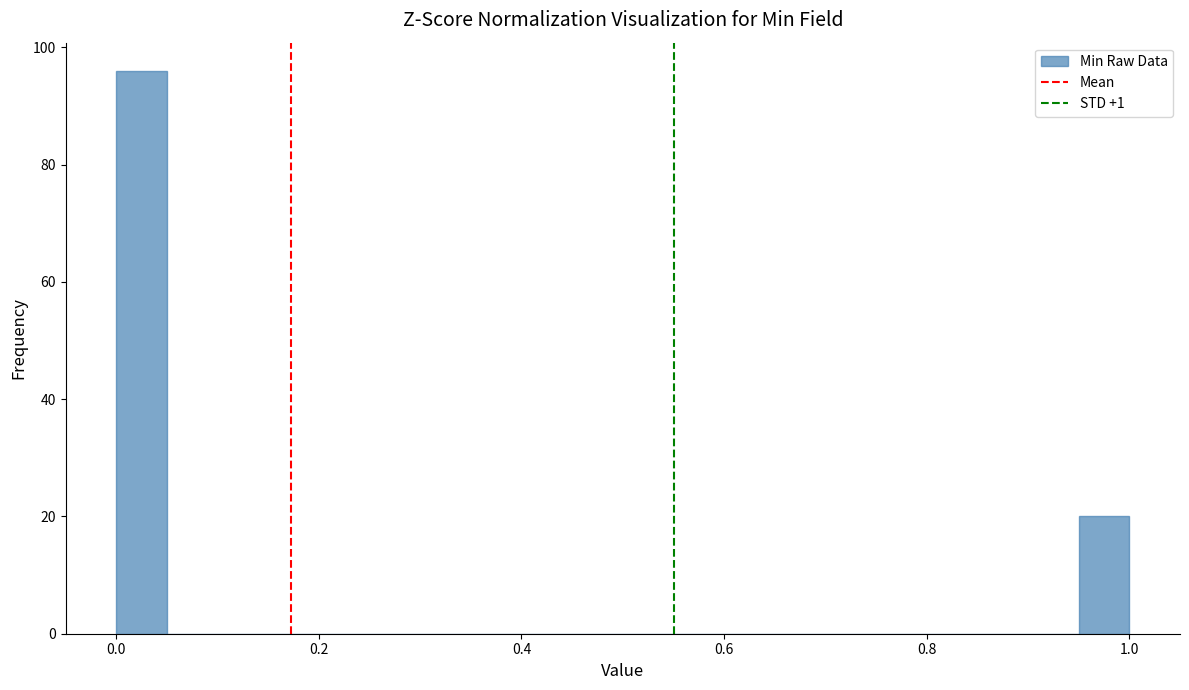

Around what value on the x-axis is the tallest bar? Give the approximate position of its centre, as read against the axis.

0.02